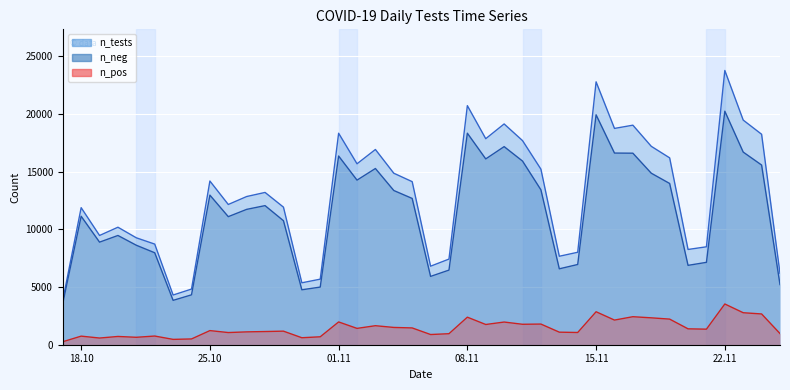

What is the difference between the second highest and second lowest values in the n_neg series?

16085